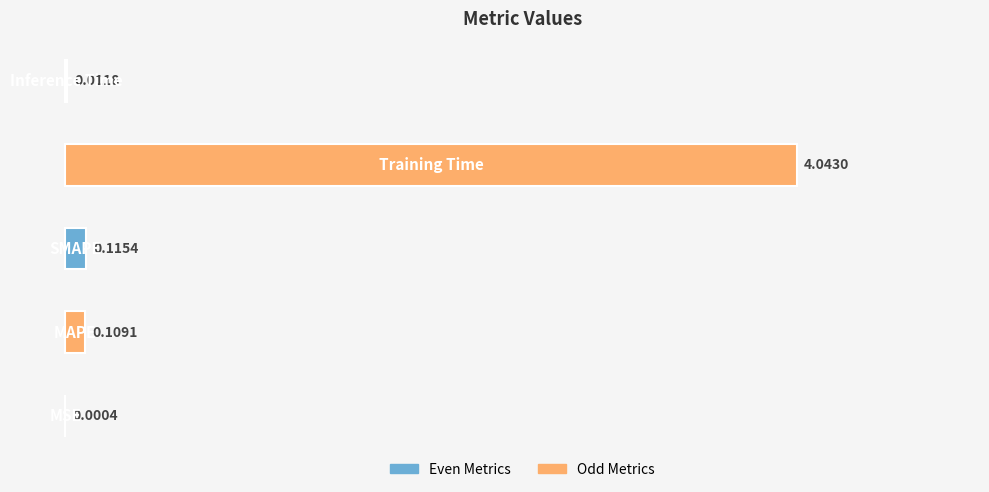

Is it true that the value at MAPE is 0.1?

False